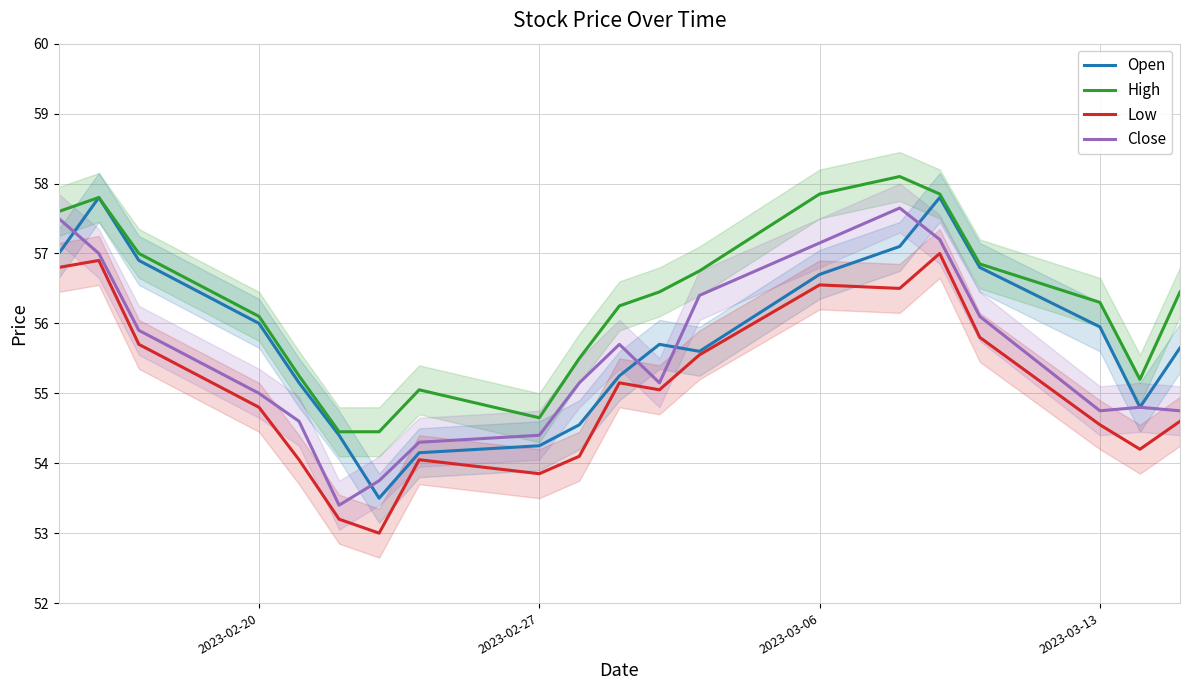

Count the number of categories in the chart.

20